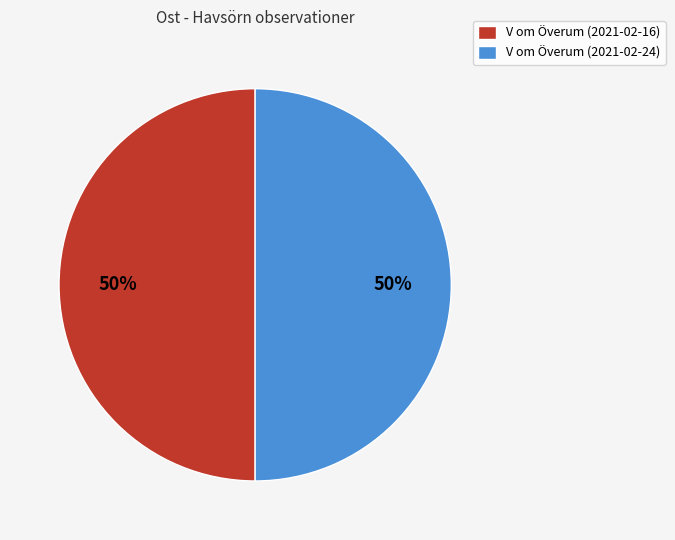

Do V om Överum (2021-02-16) and V om Överum (2021-02-24) together represent more than half of the pie?

Yes